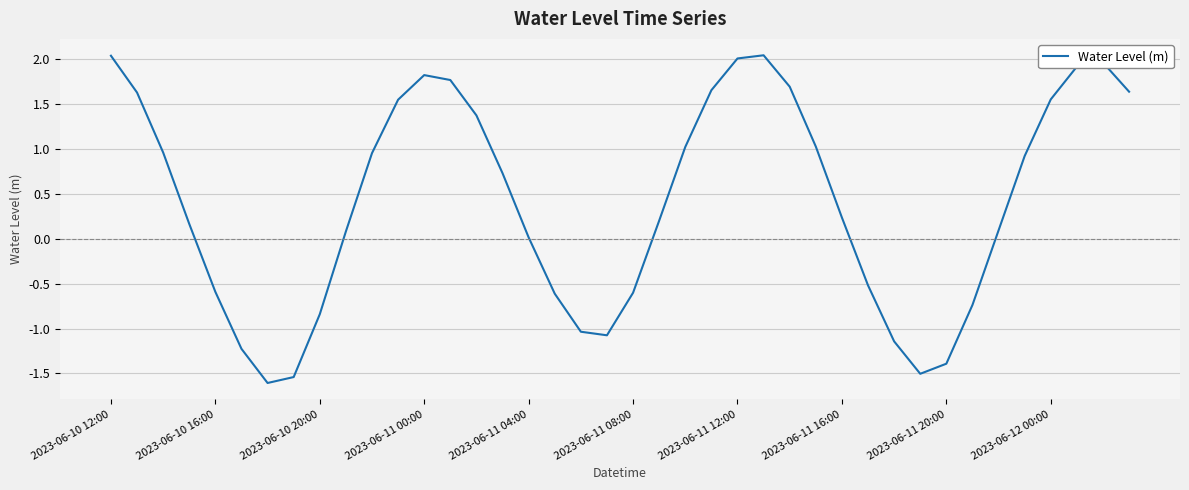

What is the smallest value displayed?

-1.6